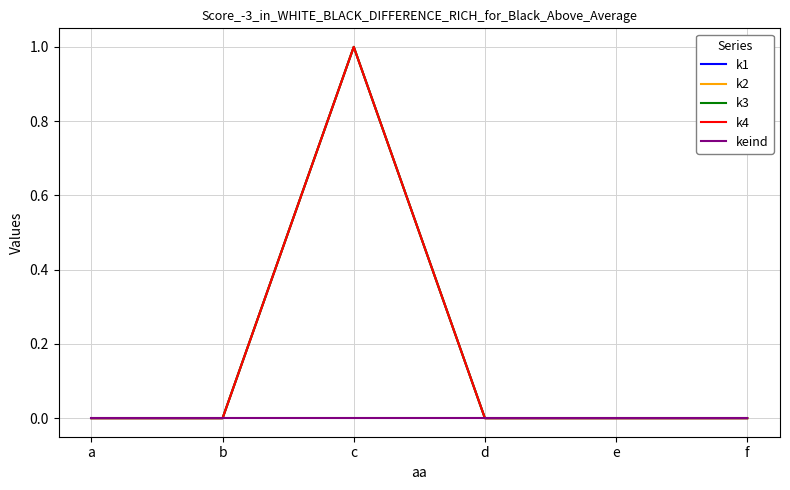

Does the chart display data point markers on the line(s)?

No